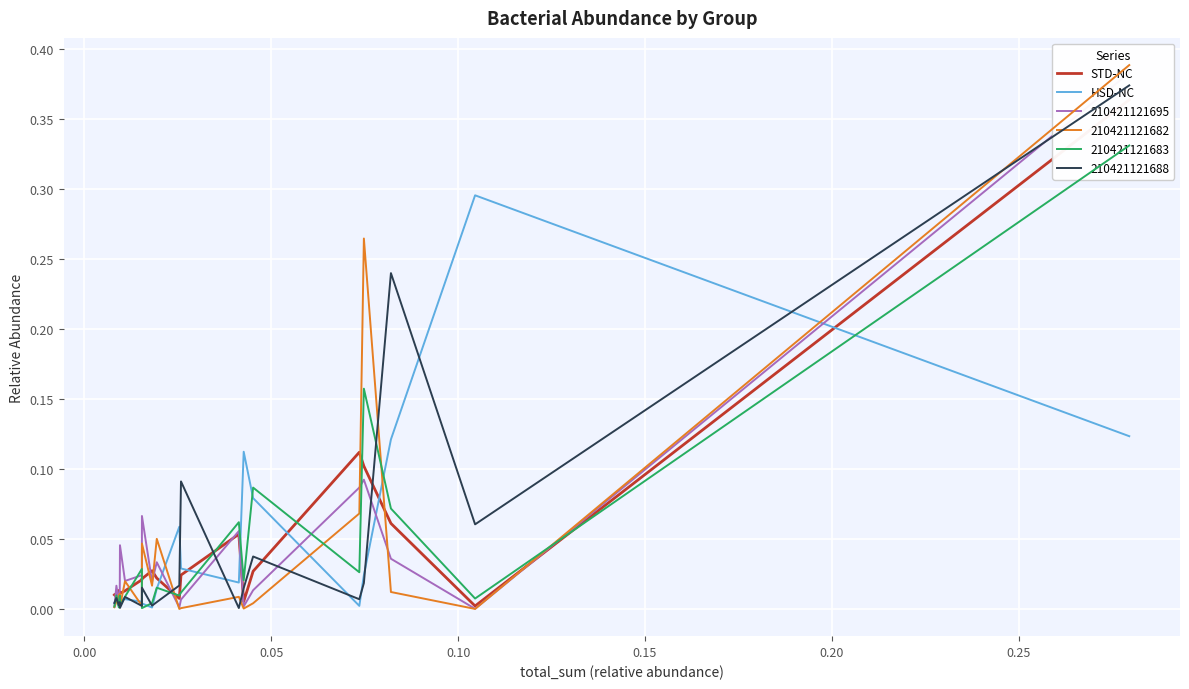

How many categories are shown in the chart?

20